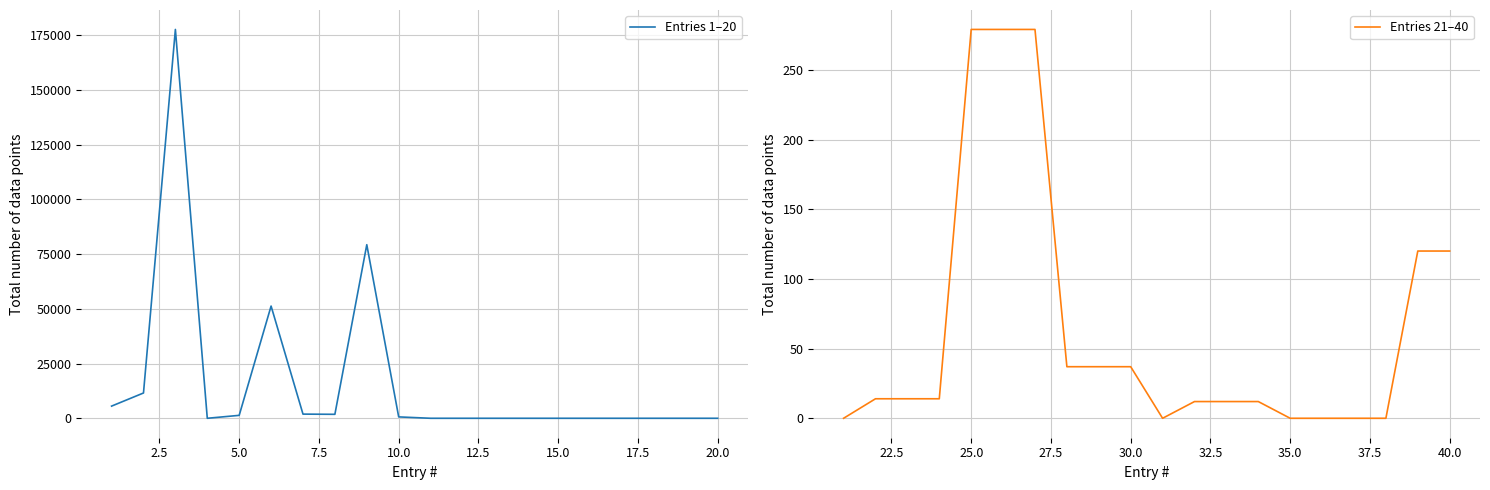

True or false: Entries 21–40 has a value of 213 at 40.0.

False